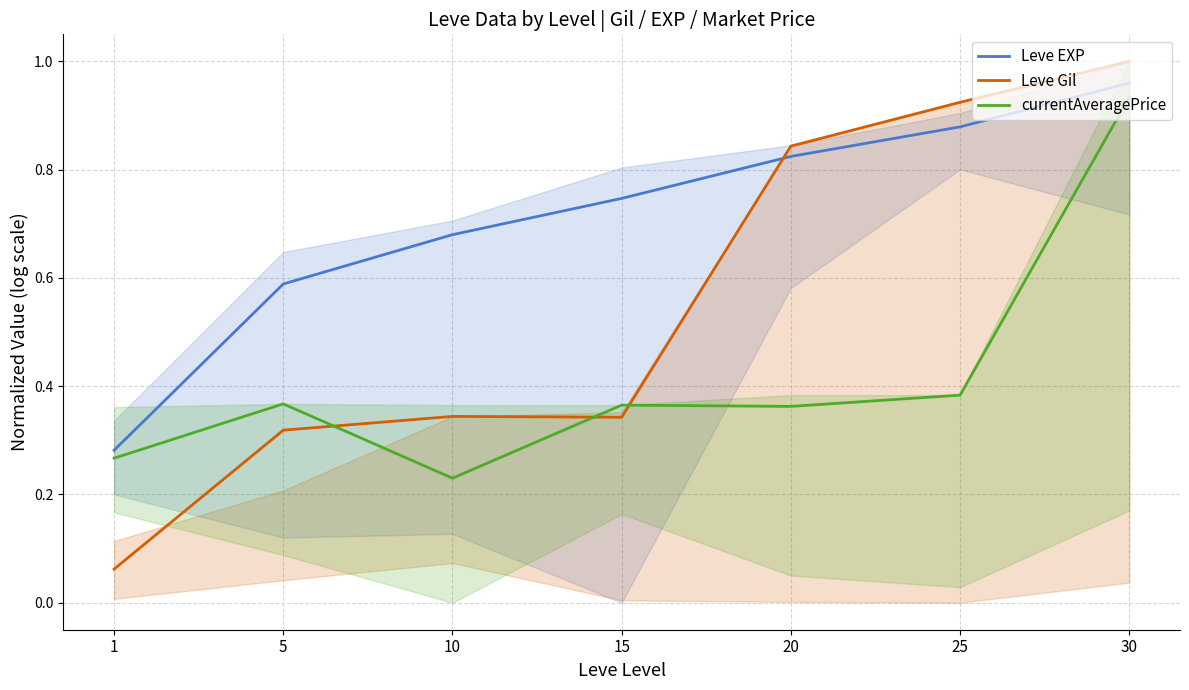

Which series has the widest spread of values?

Leve Gil